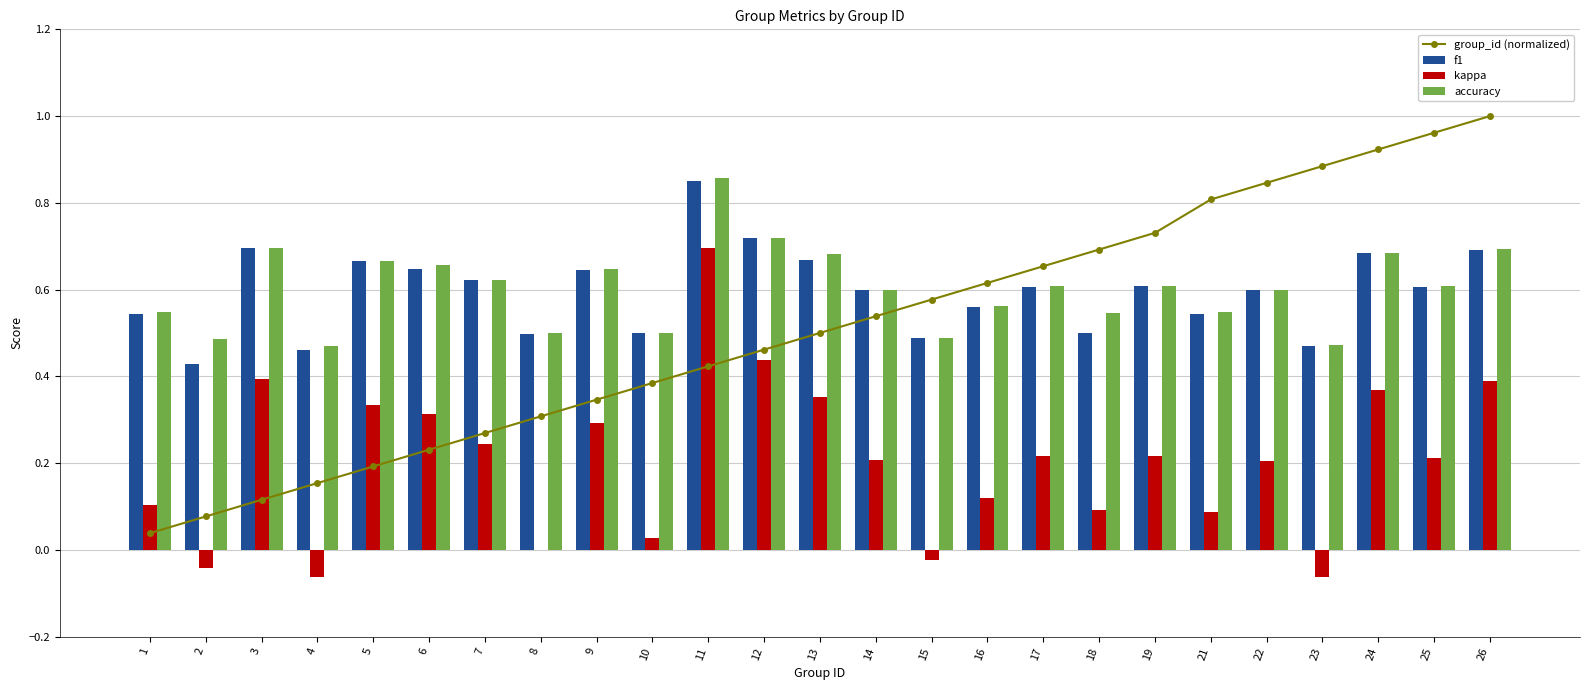

At which category is the sum across all series the highest?

11